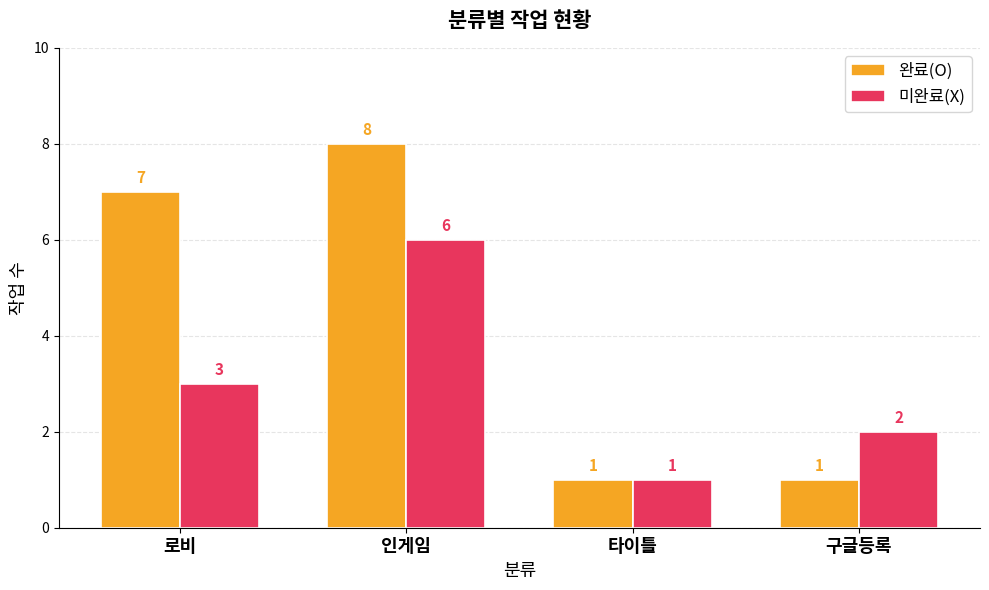

How many bars are there in total?

8